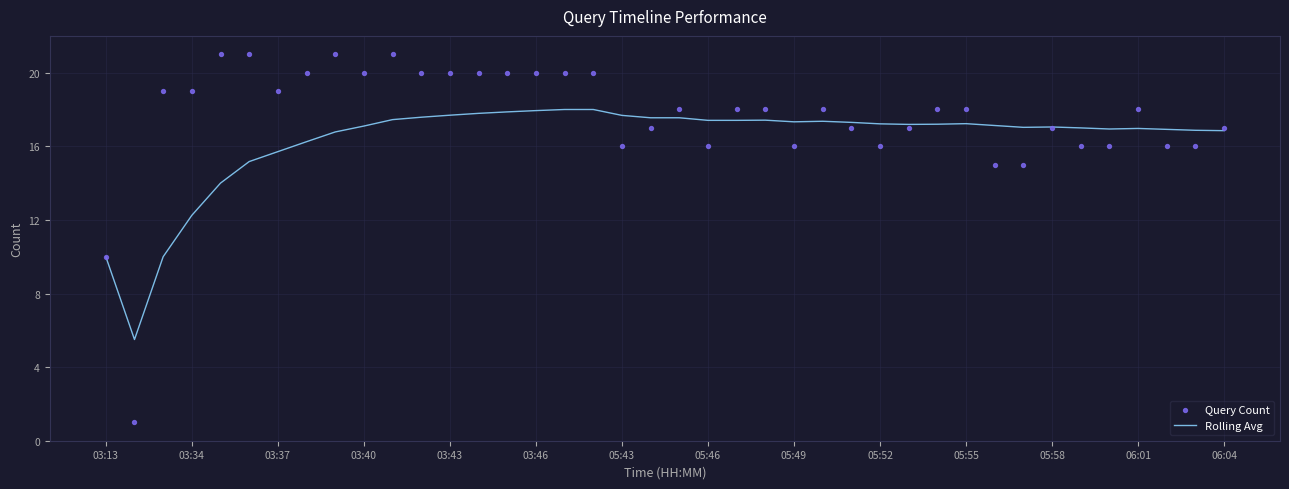

What is the highest value of the Rolling Avg series?

18.0